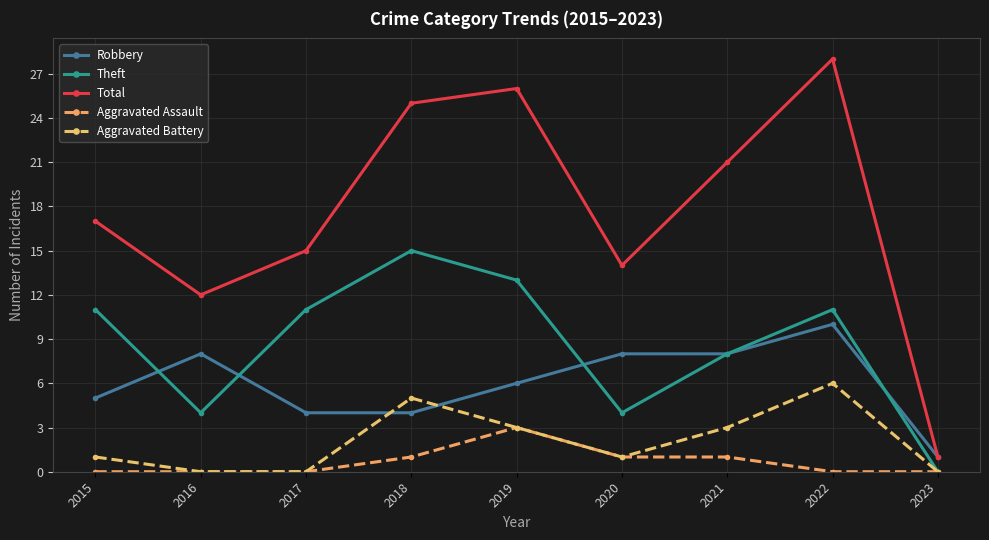

Does the chart have visible grid lines?

Yes